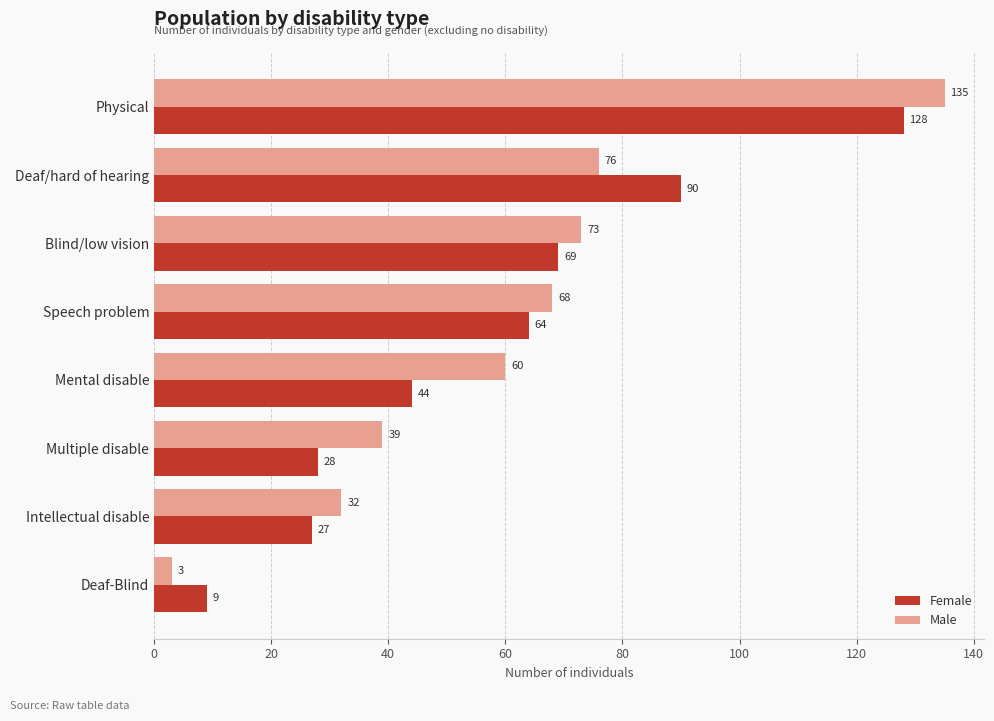

At which label does Female reach its minimum?

Deaf-Blind